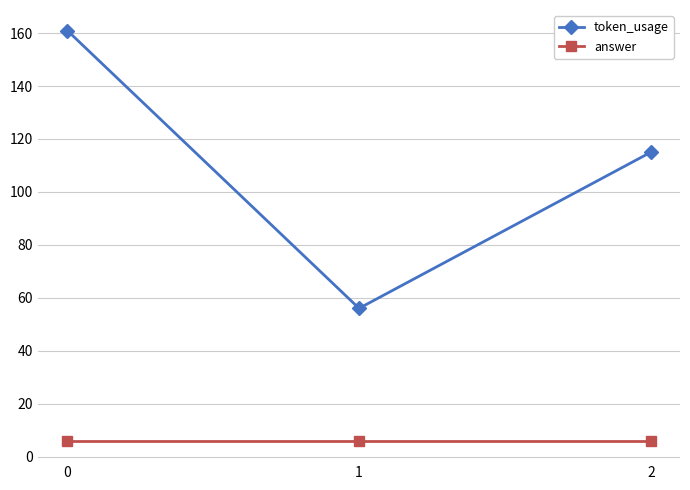

Is this an area chart (filled region under the line)?

No